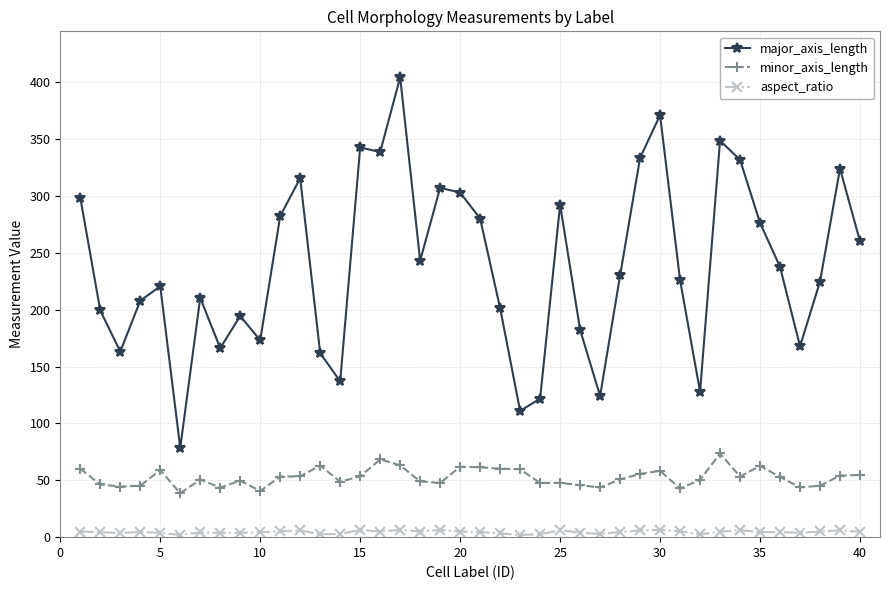

What is the value of the aspect_ratio point at the 12th from the left?

5.9